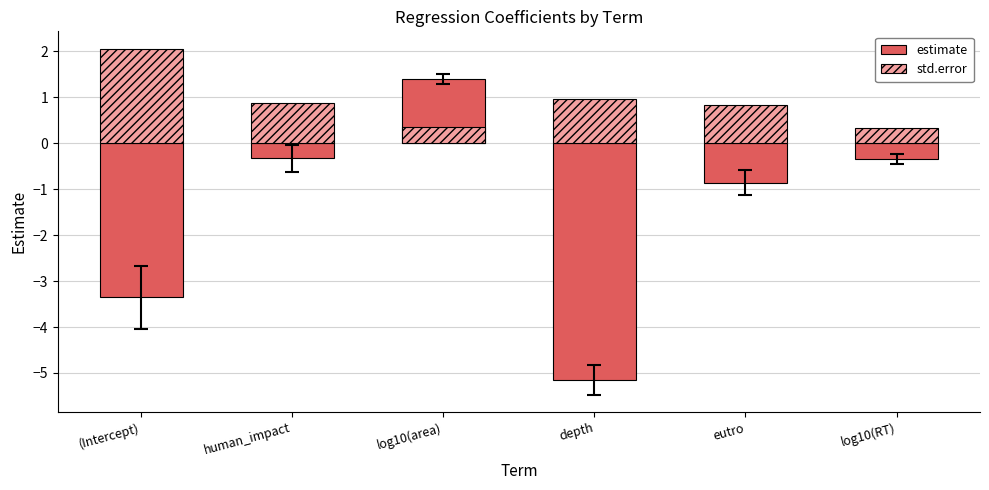

Rank the series at log10(area) from lowest to highest value.

std.error, estimate